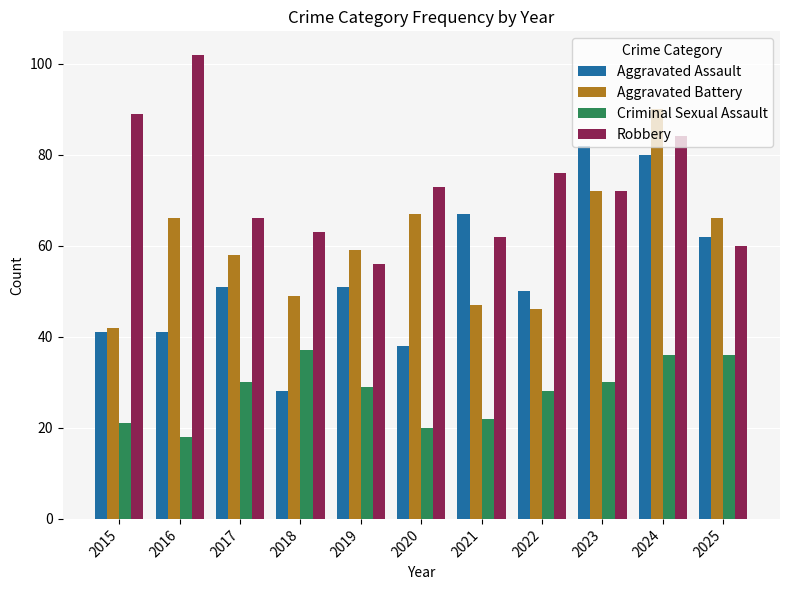

How many values in the Aggravated Assault series are below 51?

5